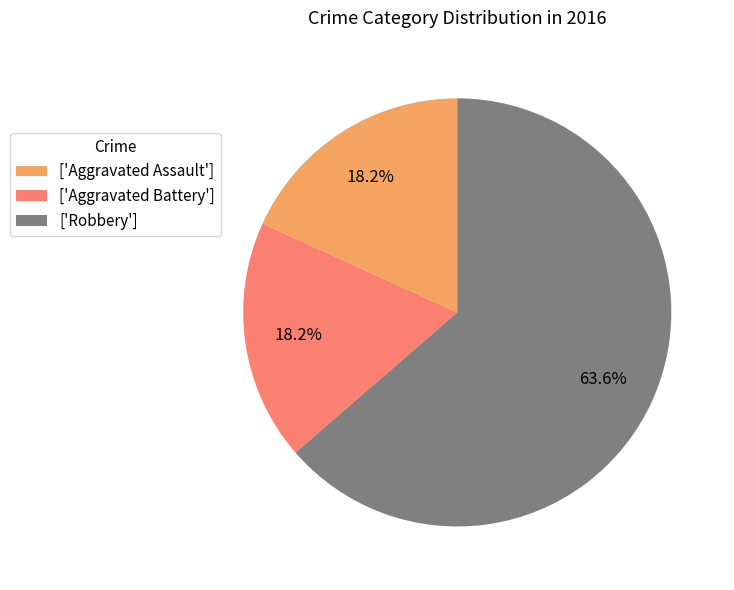

What is the ratio of the value at ['Robbery'] to the value at ['Aggravated Assault']?

3.5